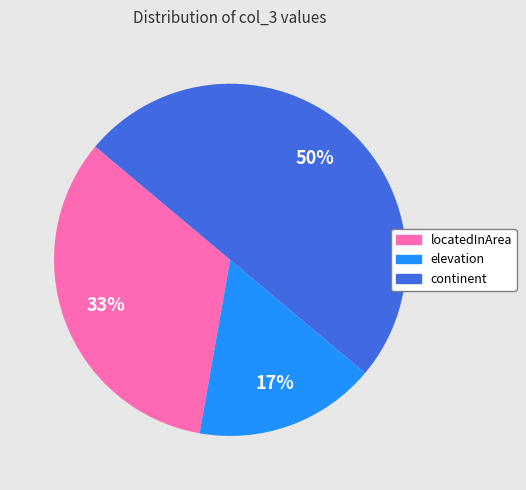

To the nearest percent, what is the average slice percentage?

33%